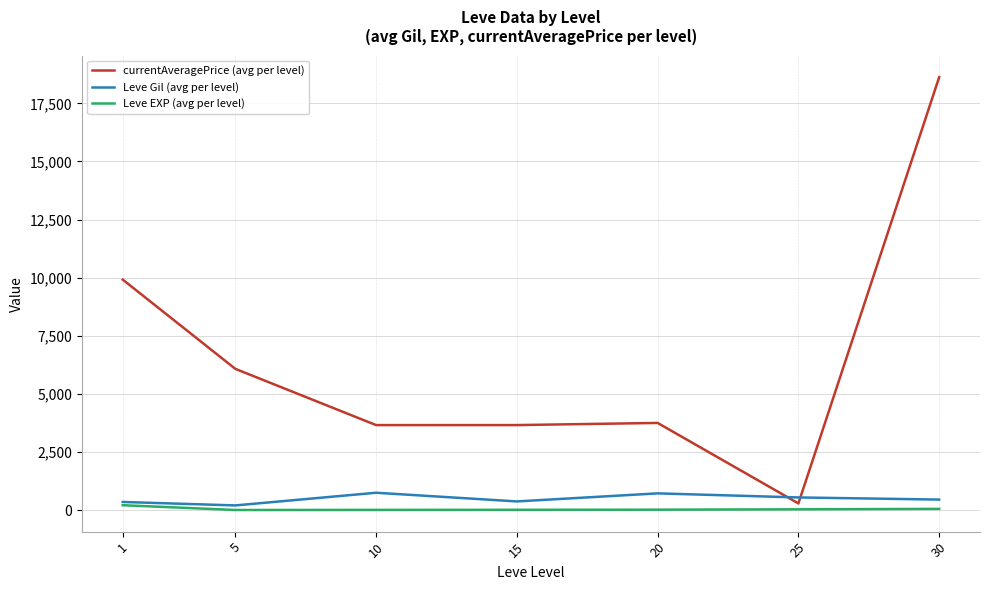

Which series has the widest spread of values?

currentAveragePrice (avg per level)